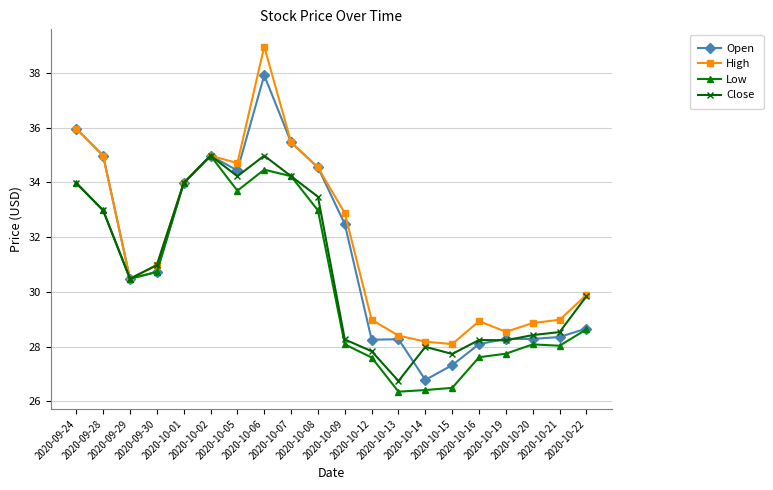

Does the chart have visible grid lines?

Yes